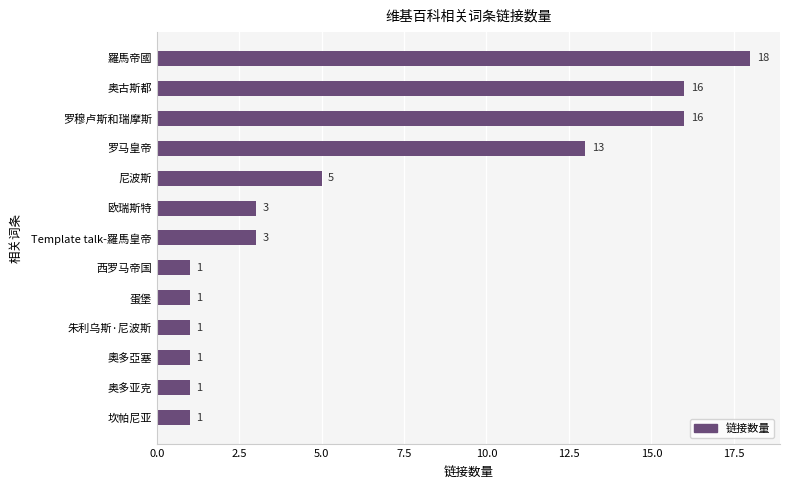

What is the greatest value displayed?

18